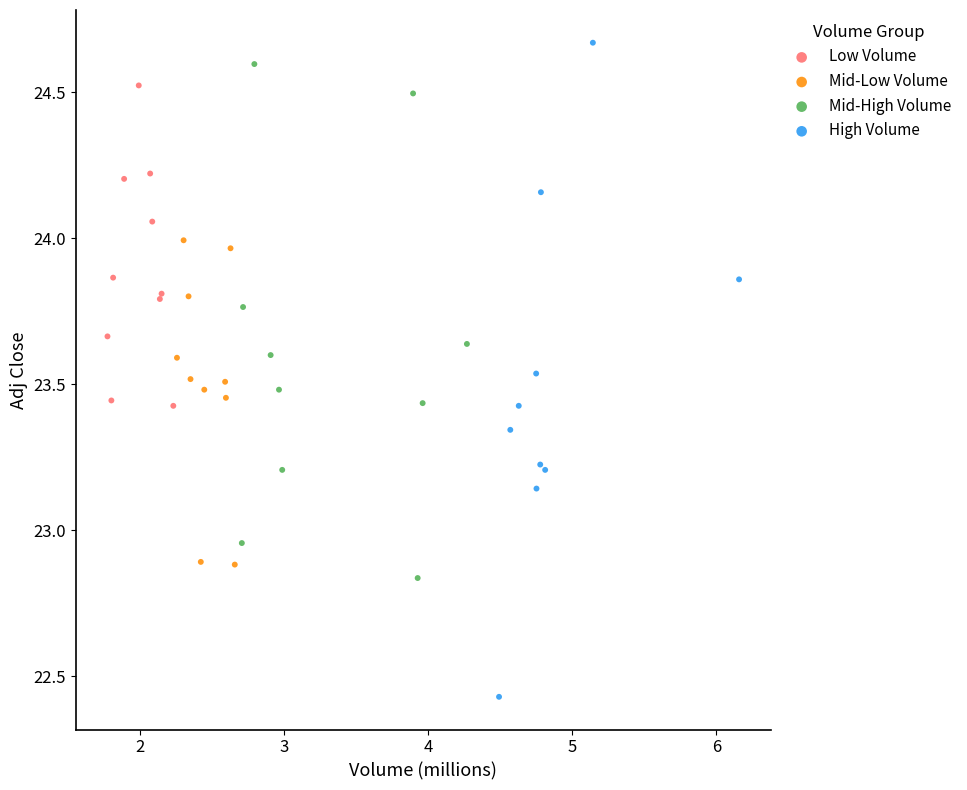

Which series has the largest Y range (max minus min)?

High Volume